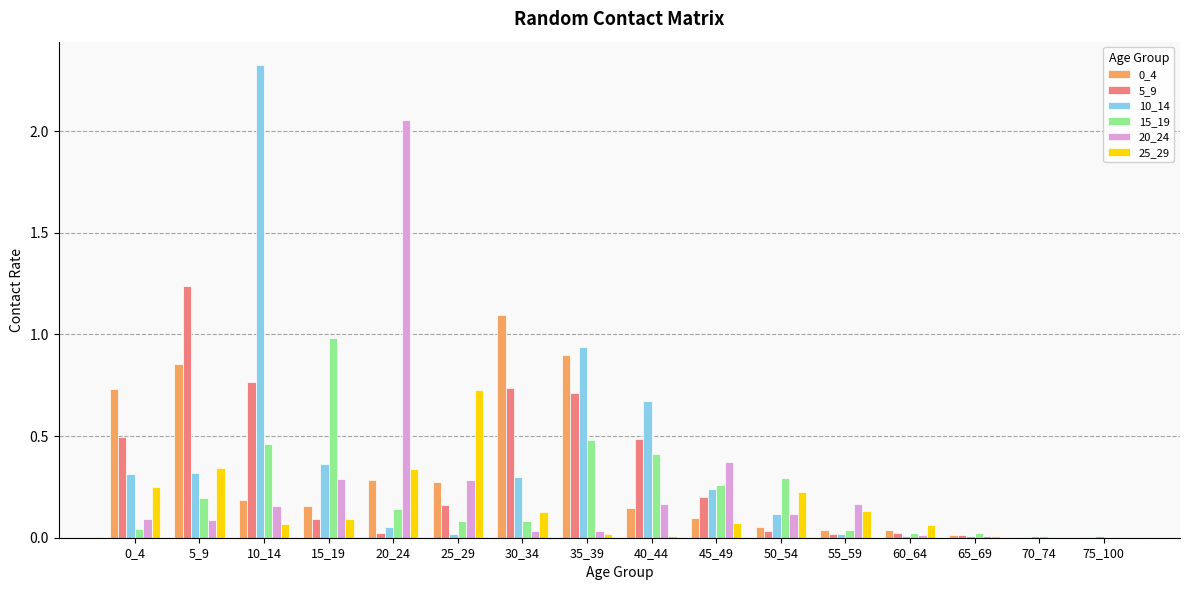

Which category has the highest value across all series?

10_14